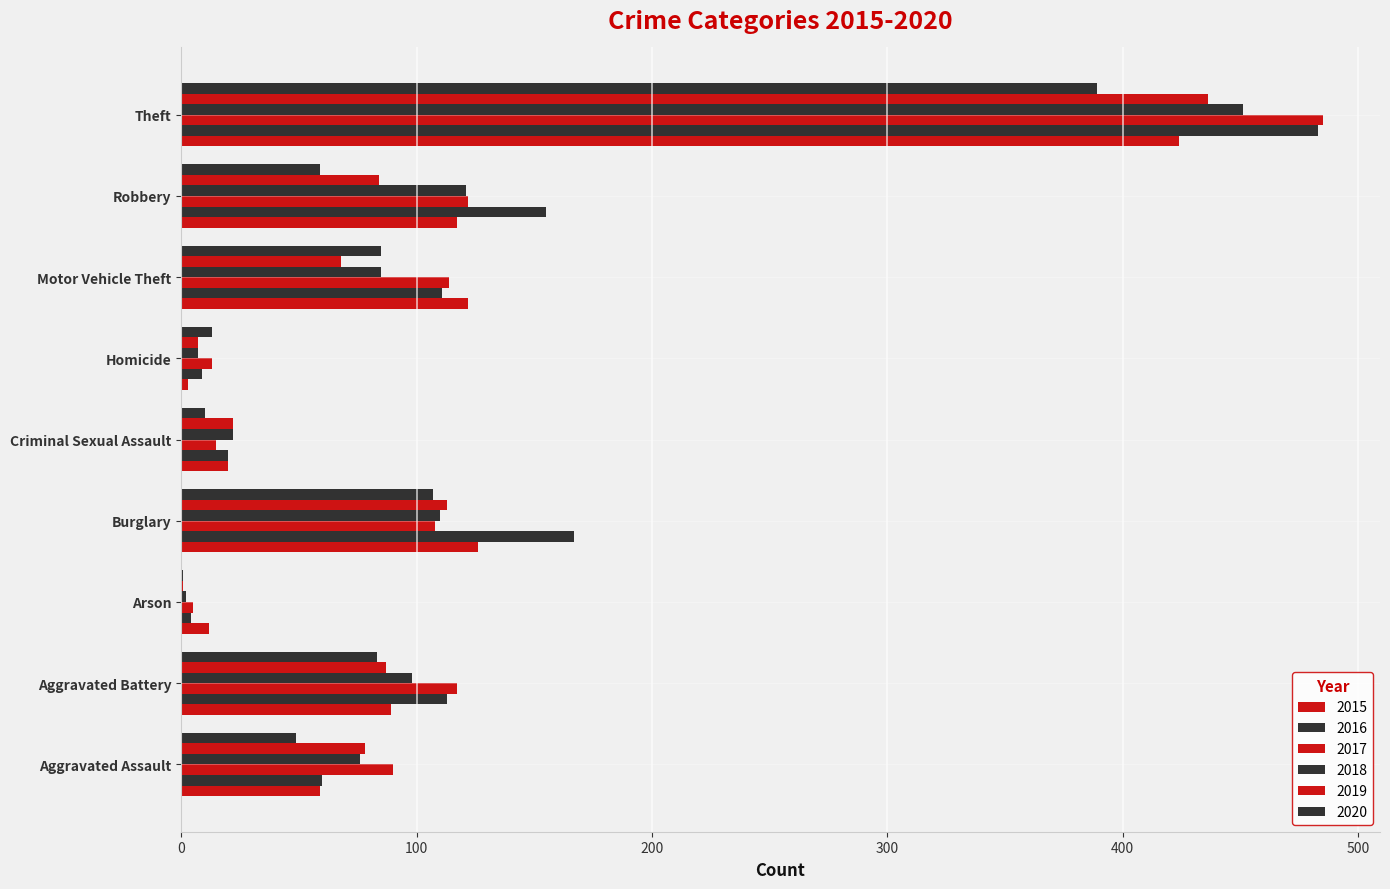

How many distinct data groups are displayed?

6